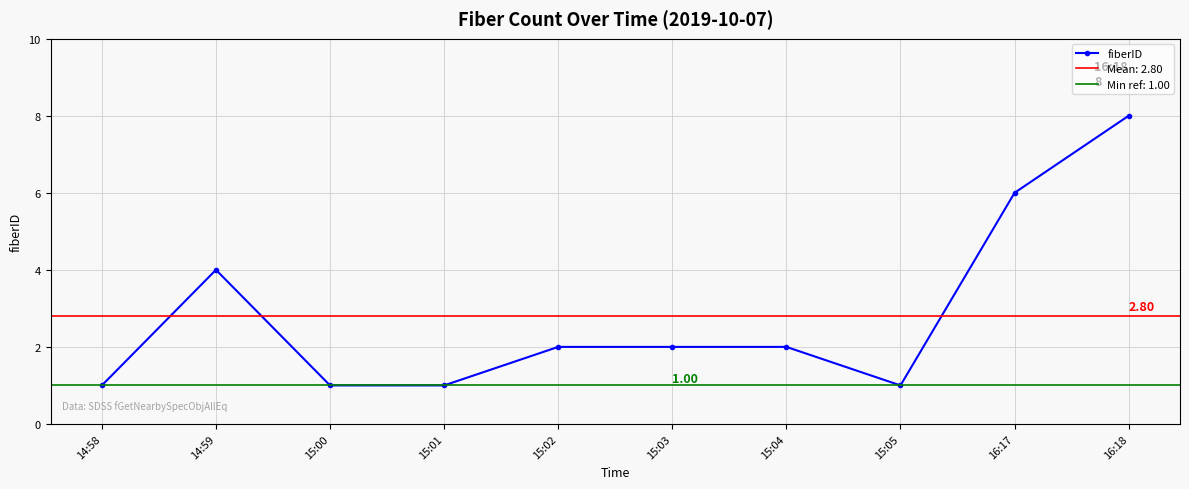

How many interior local peaks (higher than both neighbors) does the data have?

1